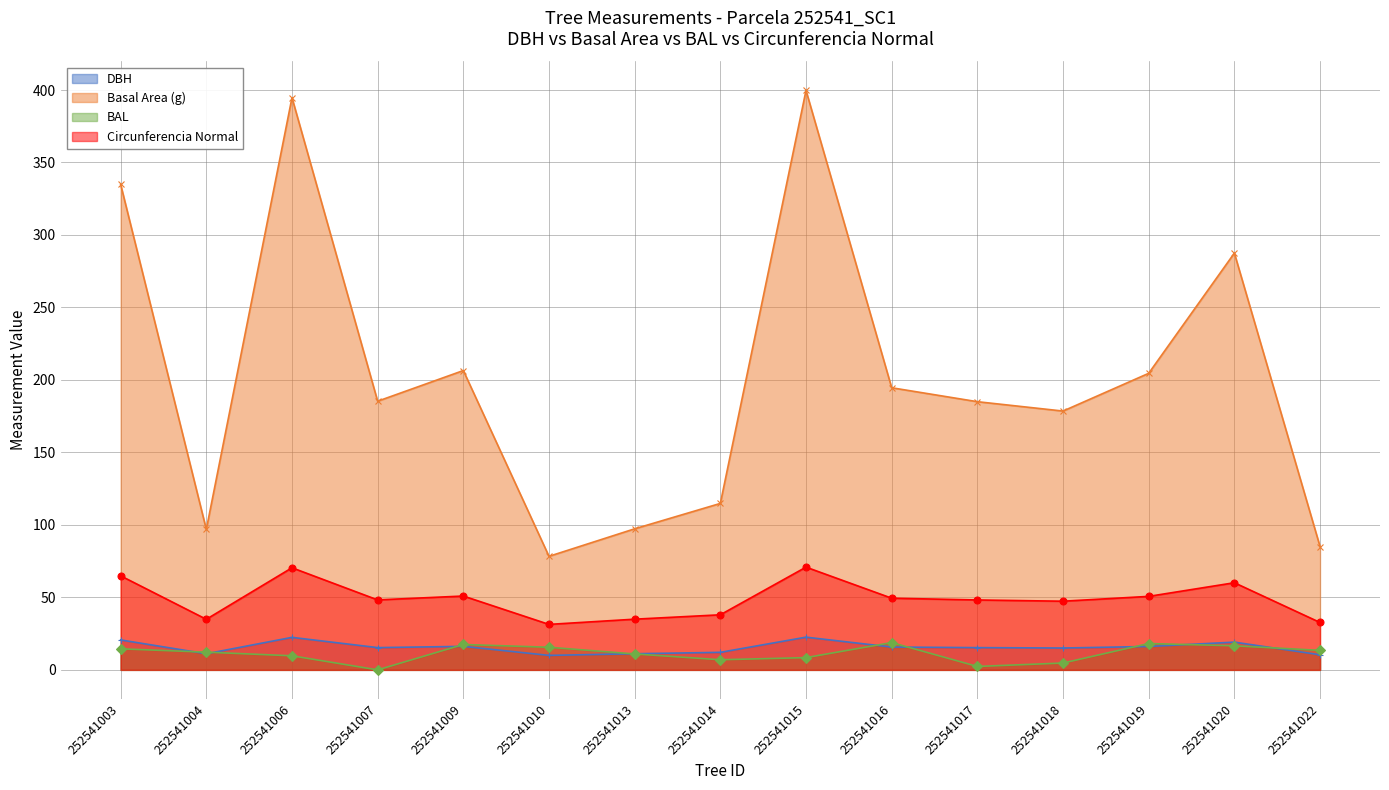

At which category does Basal Area (g) reach its first local peak?

252541006